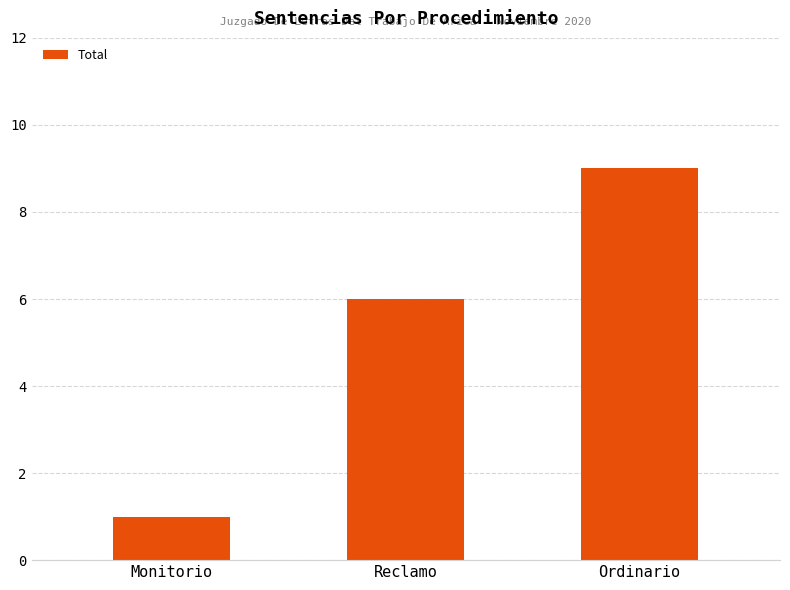

What is the label of the 1st bar from the right?

Ordinario